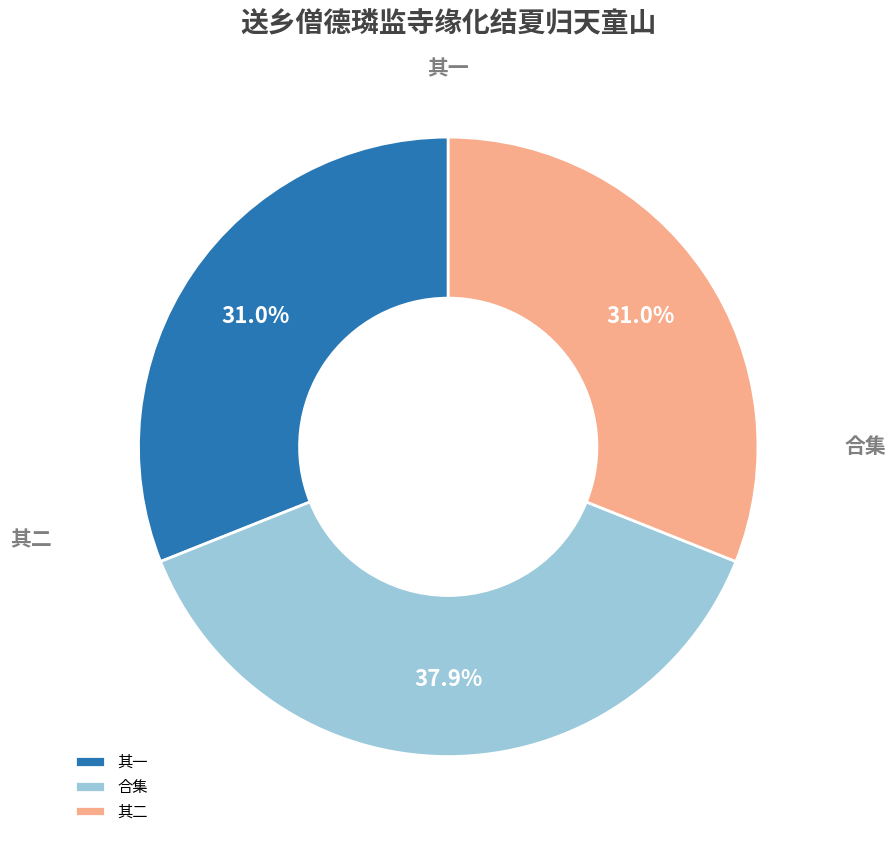

How many slices are in this pie chart?

3